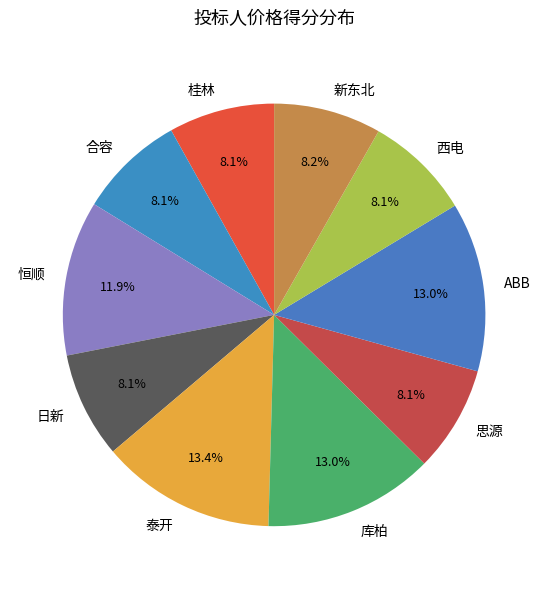

What percentage is NOT represented by 库柏?

87.0%